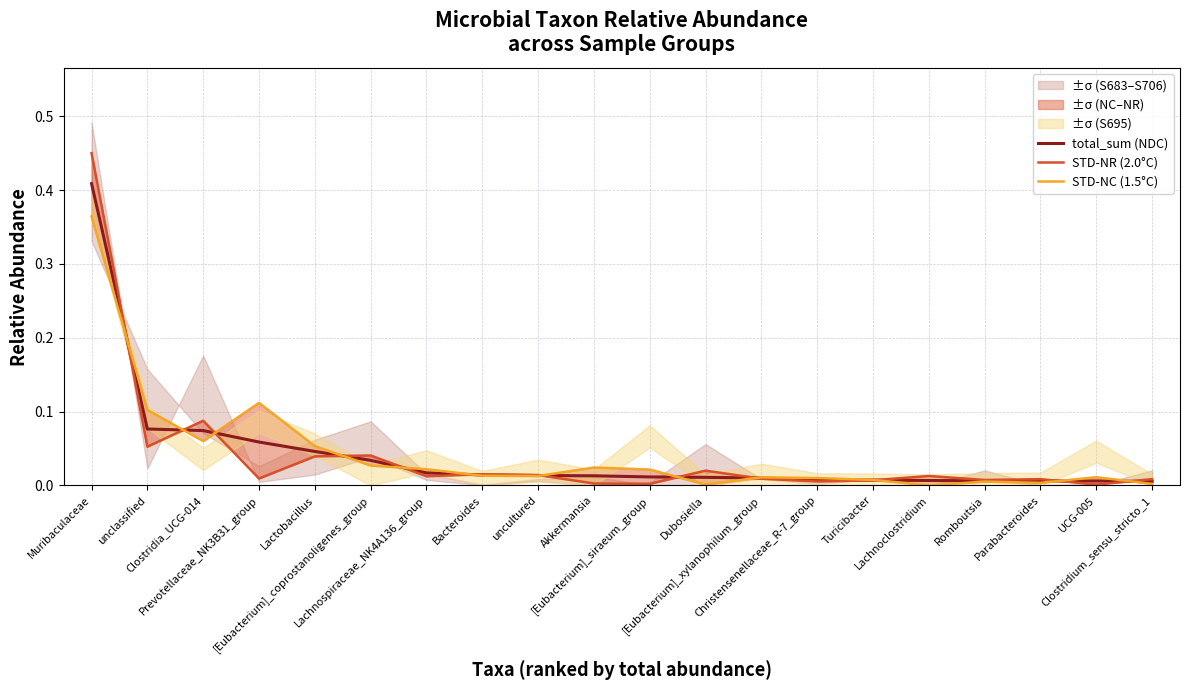

What is the label of the 16th point from the left?

Lachnoclostridium